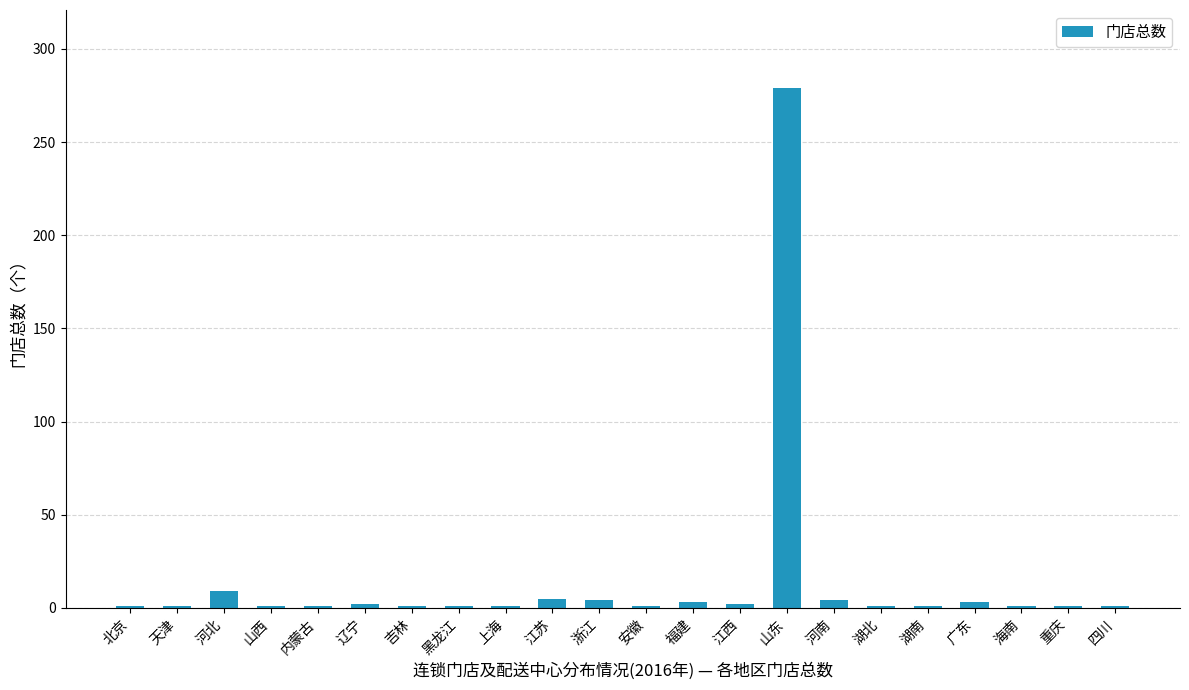

The chart shows a value of 1 at 北京. True or false?

True